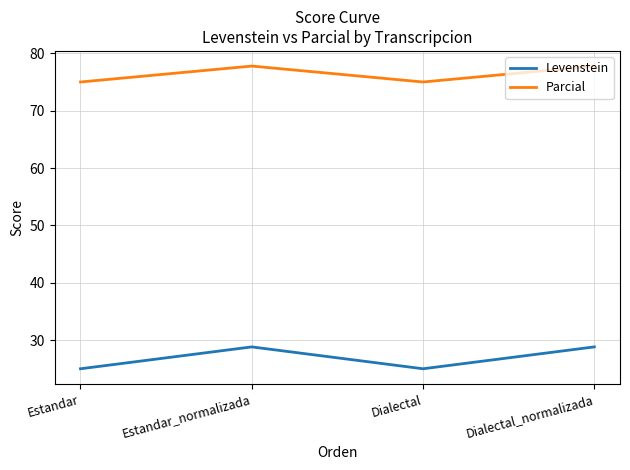

Reading left to right, transcribe all the data shown in this chart.

Levenstein: Estandar=25.0	Estandar_normalizada=28.8	Dialectal=25.0	Dialectal_normalizada=28.8
Parcial: Estandar=75.0	Estandar_normalizada=77.8	Dialectal=75.0	Dialectal_normalizada=77.8